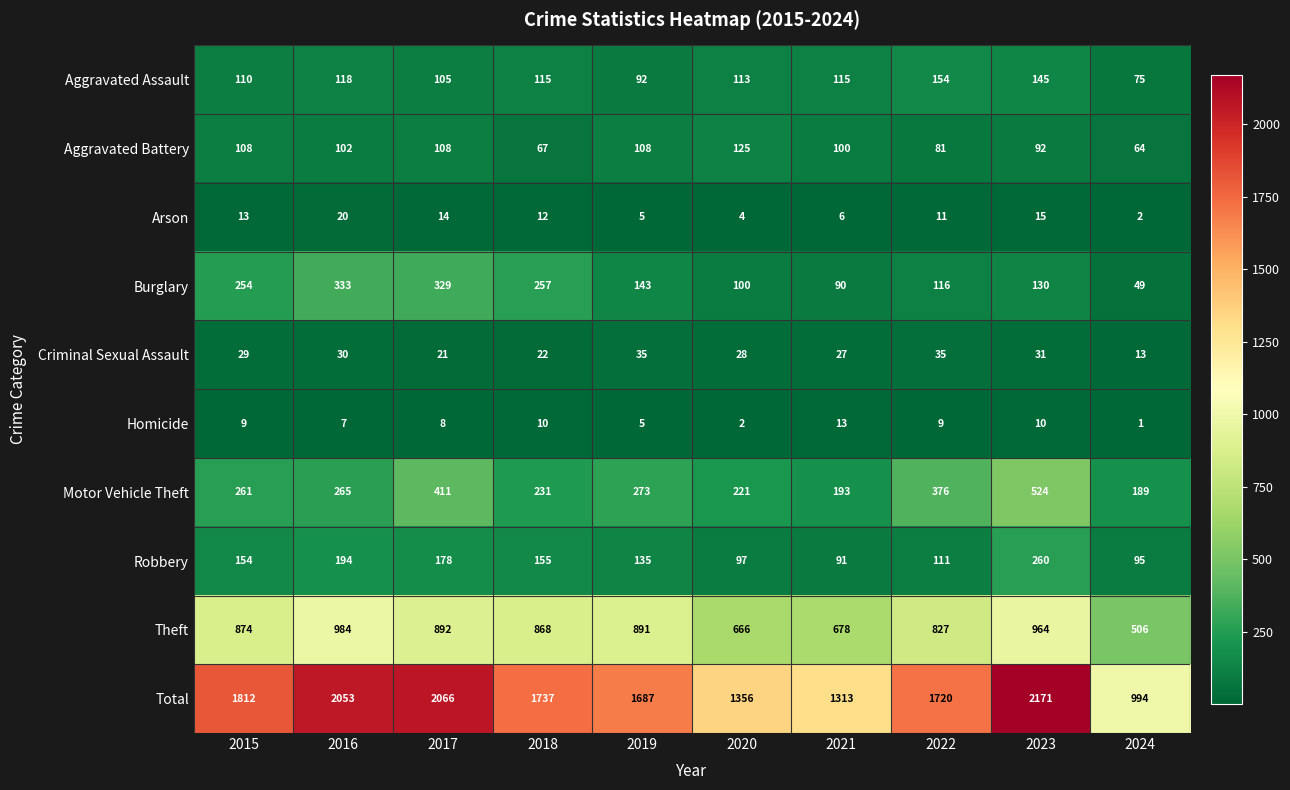

Which series has the widest spread of values?

Total